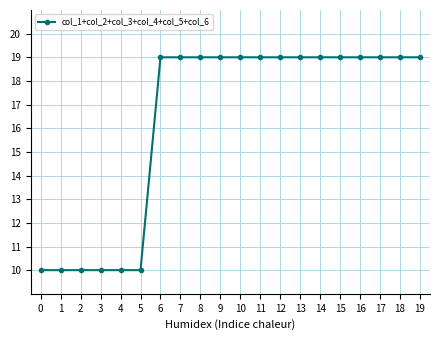

Between 0 and 7, which is larger?

7